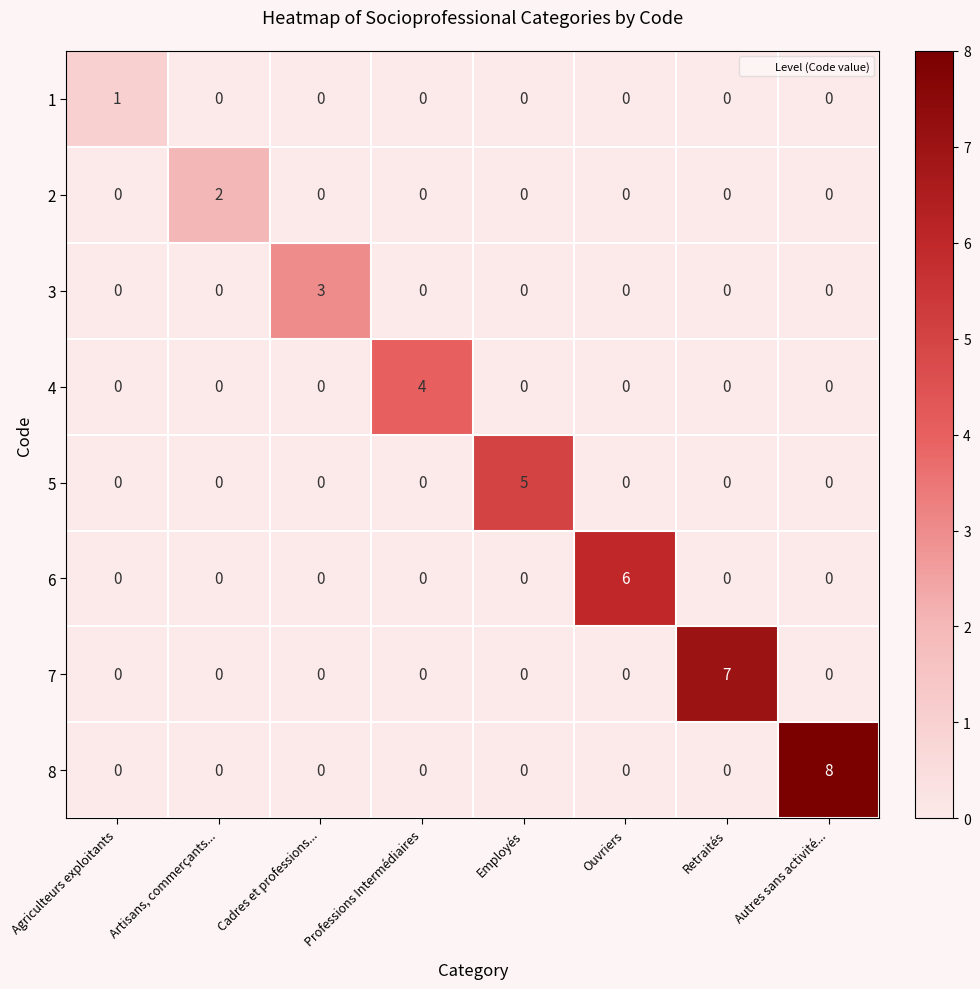

How many 4 values are between 0 and 1?

7